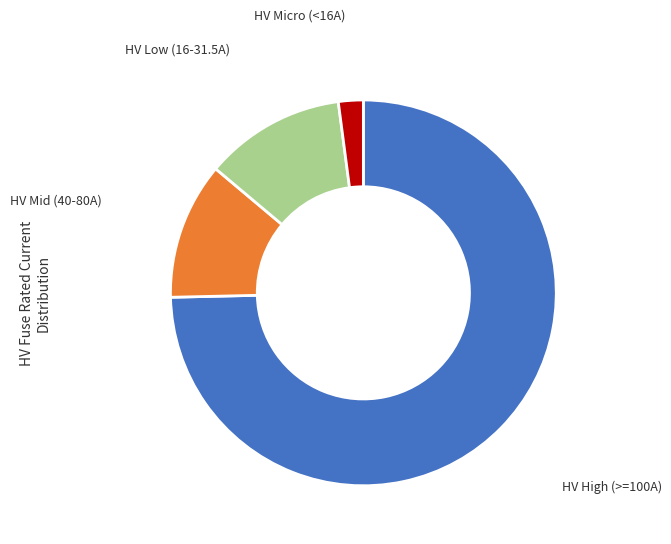

Is there any slice that represents more than half of the pie?

Yes